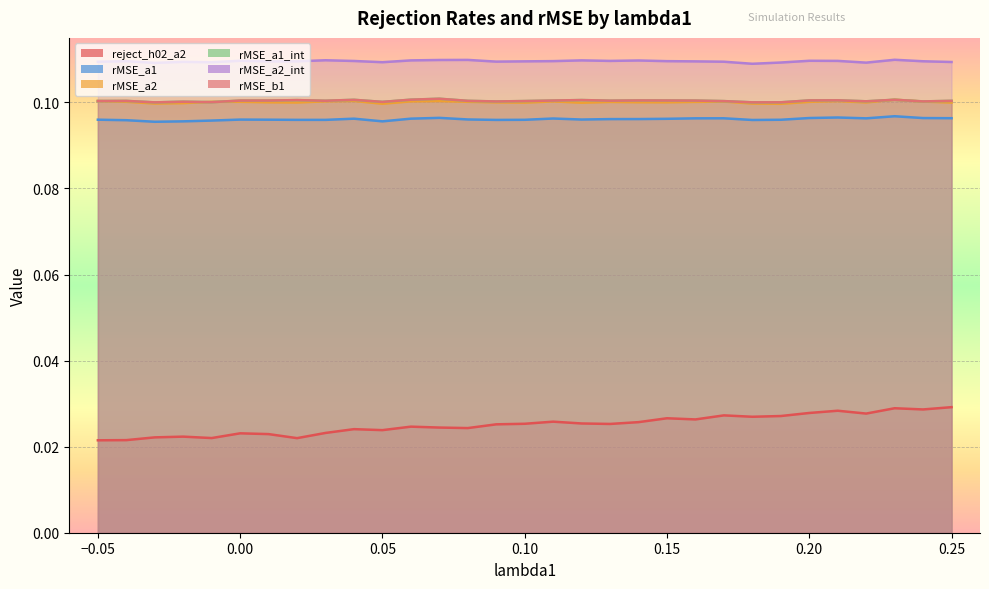

Read the rMSE_a2 value at 0.16.

0.1